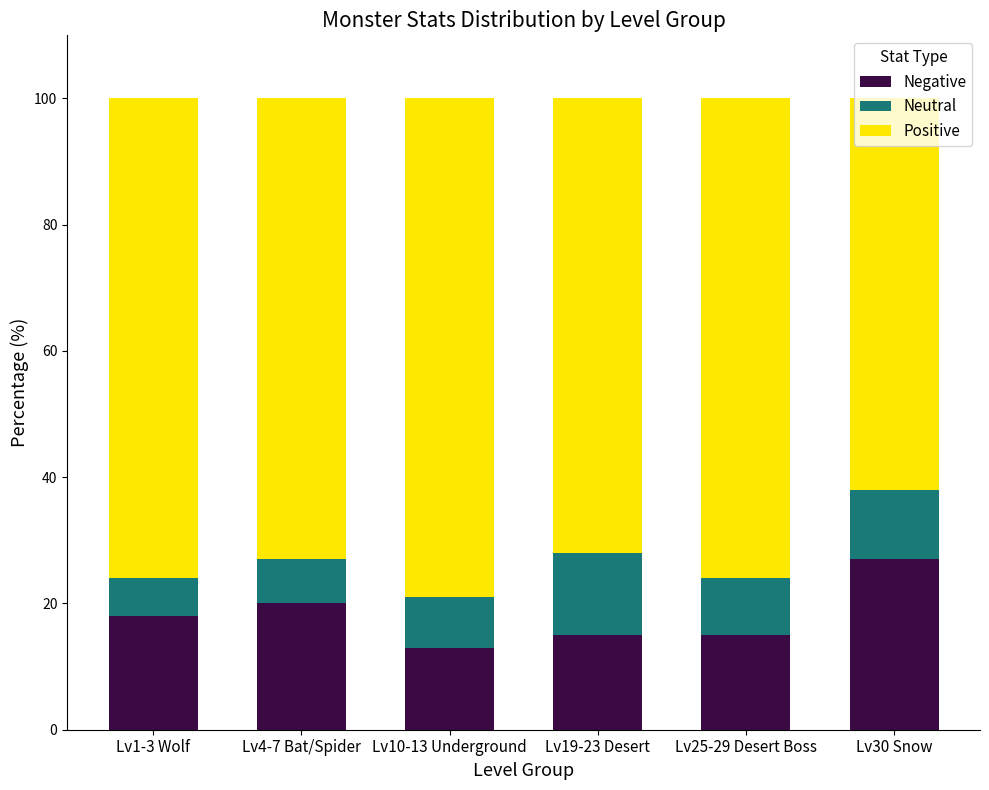

What is the minimum value for Negative?

13